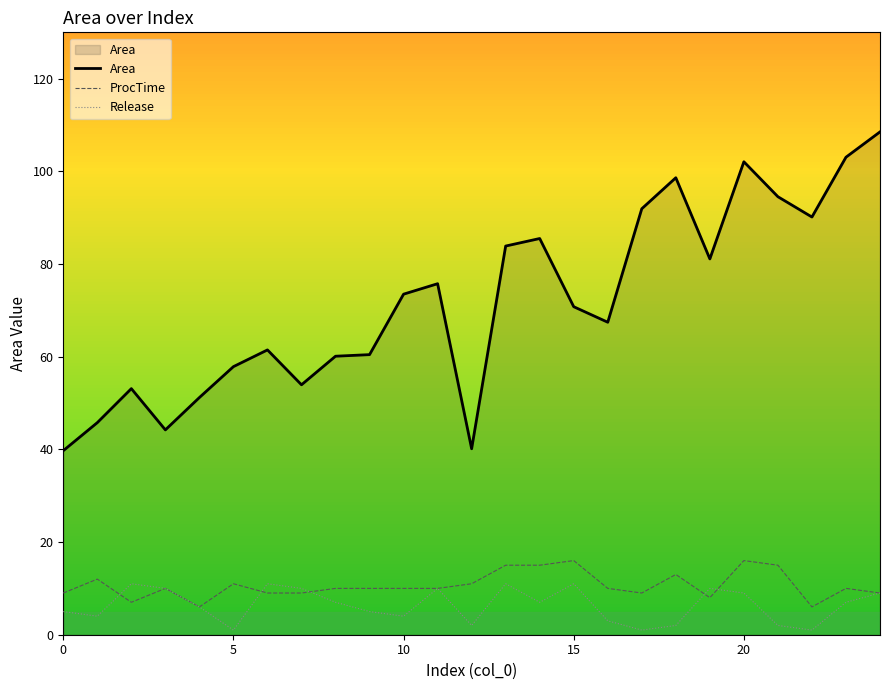

Reading left to right, what are all the values shown in this chart?

Area: 39.7	45.8	53.1	44.2	51.2	57.9	61.5	53.9	60.1	60.4	73.5	75.8	40.1	83.9	85.5	70.8	67.4	91.9	98.6	81.1	102.1	94.5	90.1	103.1	108.5
ProcTime: 9.0	12.0	7.0	10.0	6.0	11.0	9.0	9.0	10.0	10.0	10.0	10.0	11.0	15.0	15.0	16.0	10.0	9.0	13.0	8.0	16.0	15.0	6.0	10.0	9.0
Release: 5.0	4.0	11.0	10.0	6.0	1.0	11.0	10.0	7.0	5.0	4.0	10.0	2.0	11.0	7.0	11.0	3.0	1.0	2.0	10.0	9.0	2.0	1.0	7.0	9.0